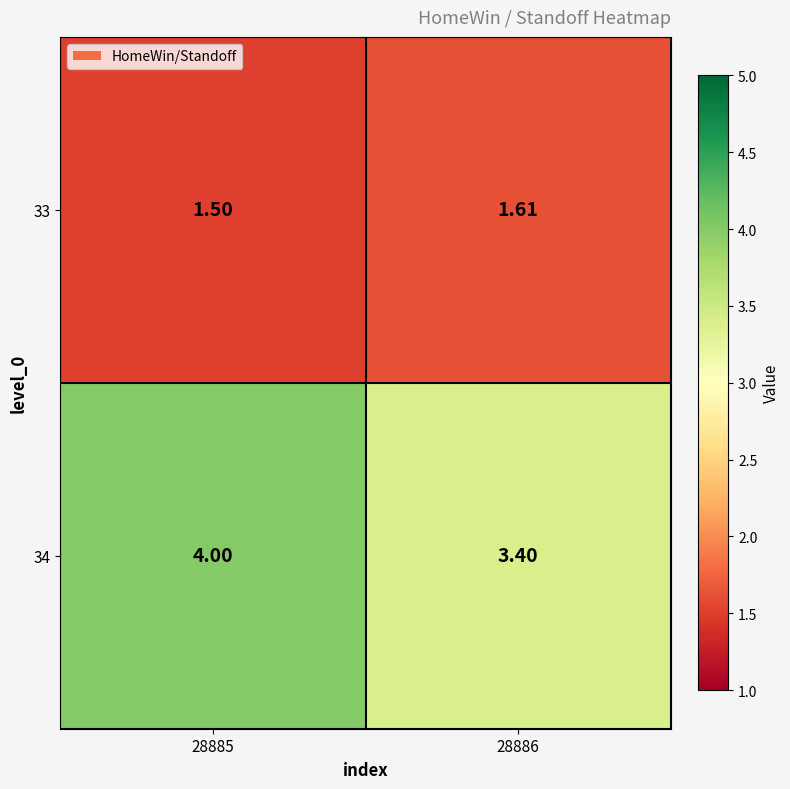

Which series has the widest spread of values?

34